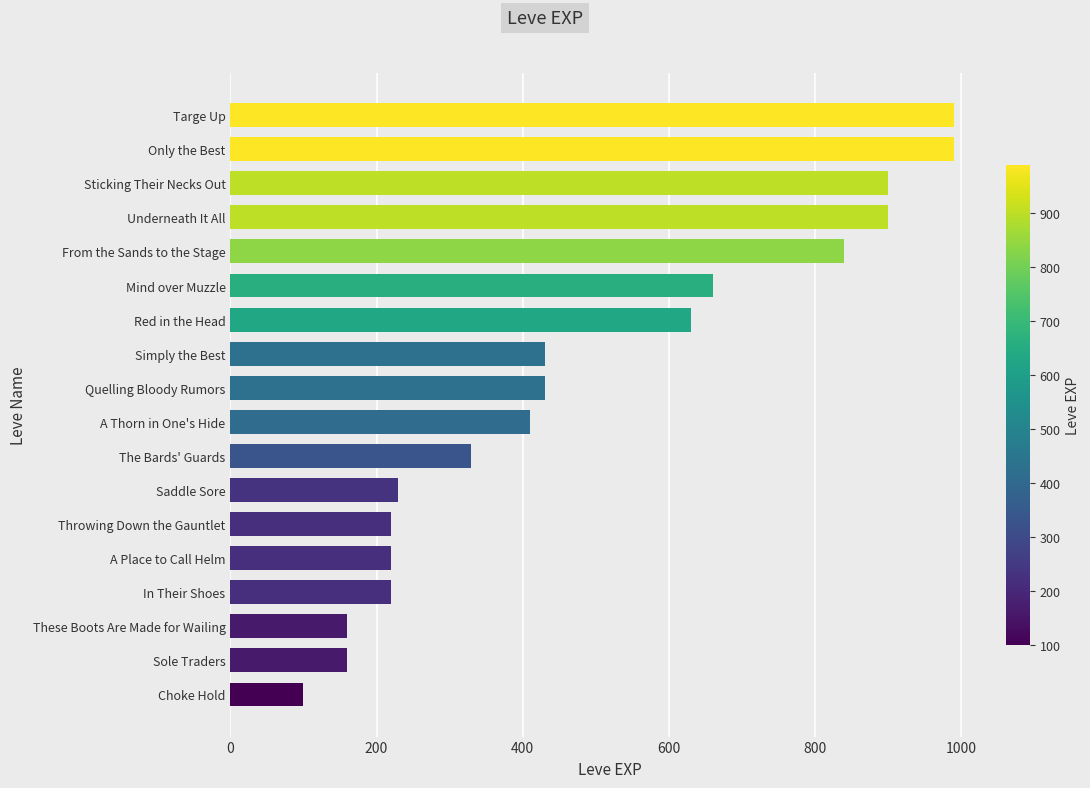

Reading bottom to top, extract all data points from this chart.

100	160	160	220	220	220	230	330	410	430	430	630	660	840	900	900	990	990